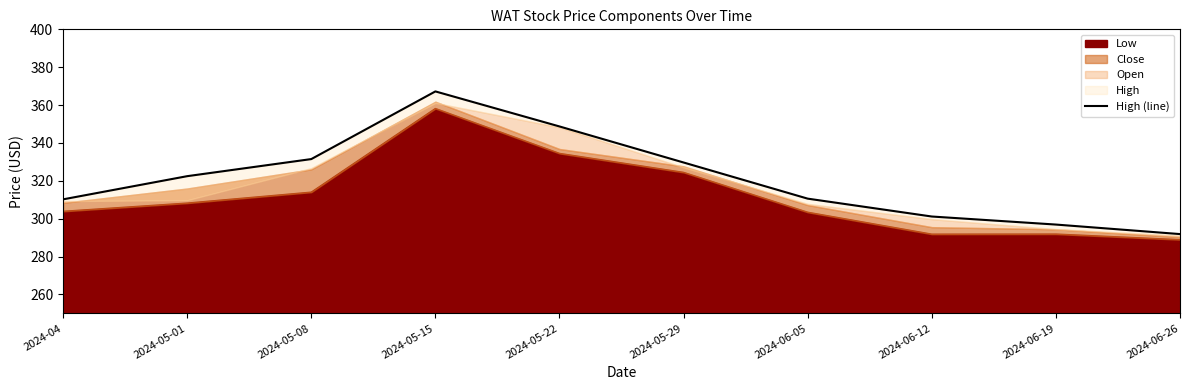

What is the average value?

321.0